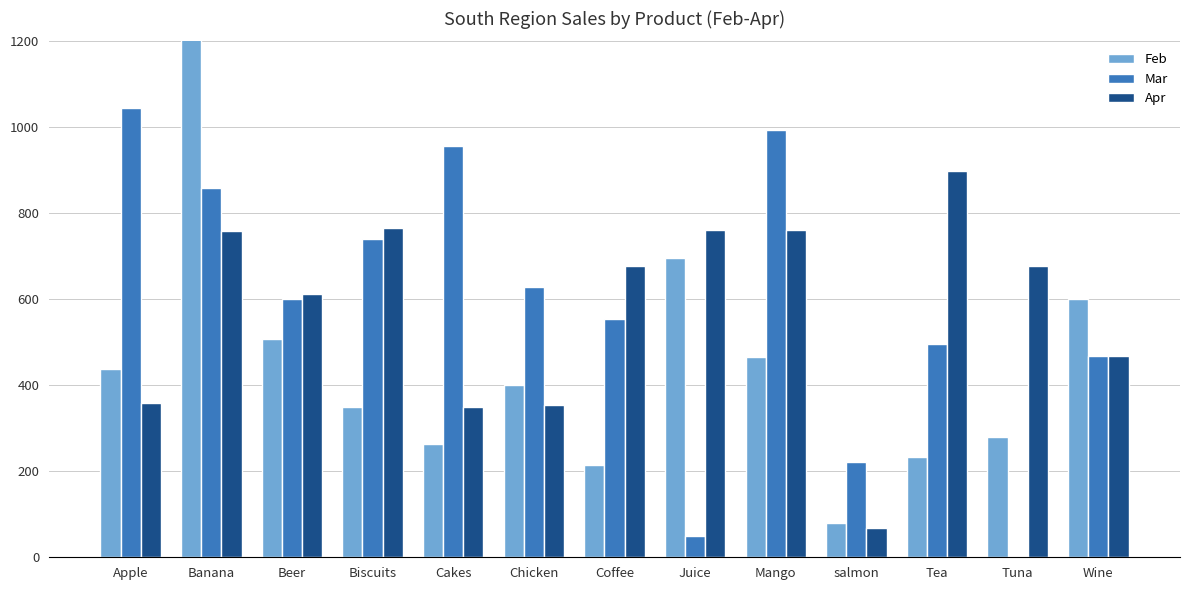

What is the value of the Feb bar at the 2nd from the left?

1409